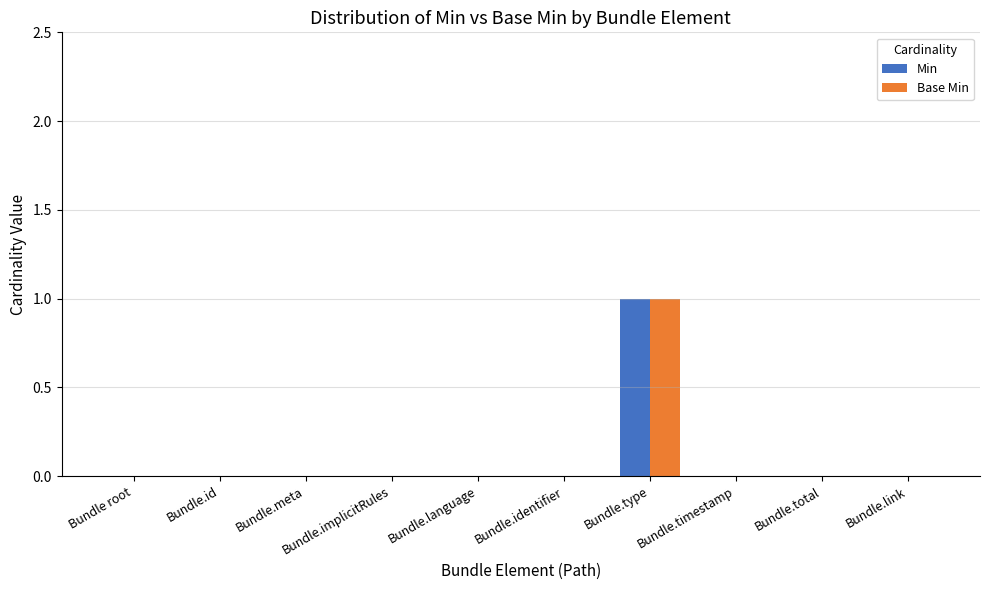

True or false: Base Min has a value of 1 at Bundle.identifier.

False